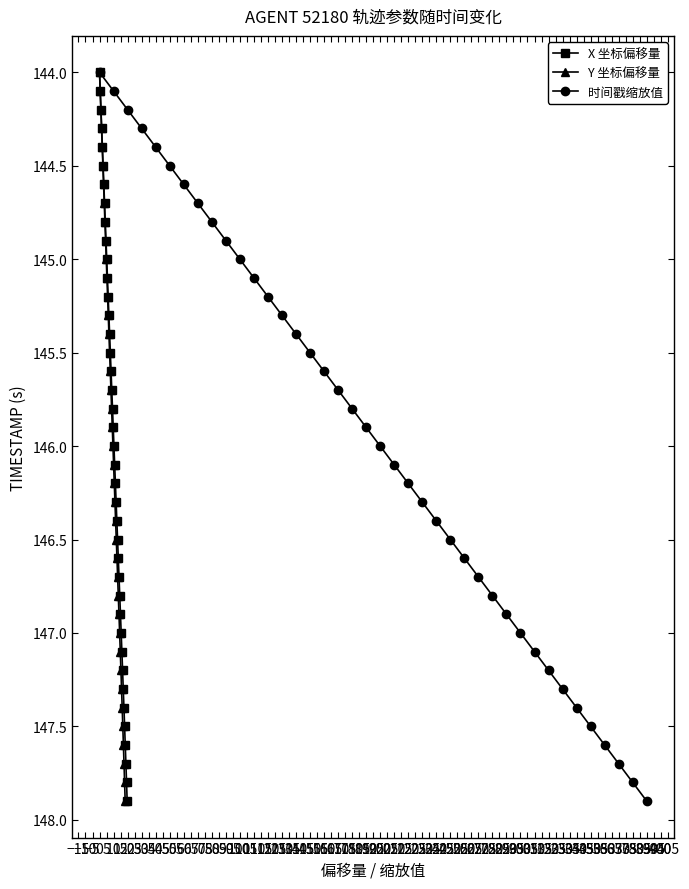

What is the value of the Y 坐标偏移量 point at the 1st from the left?

144.0